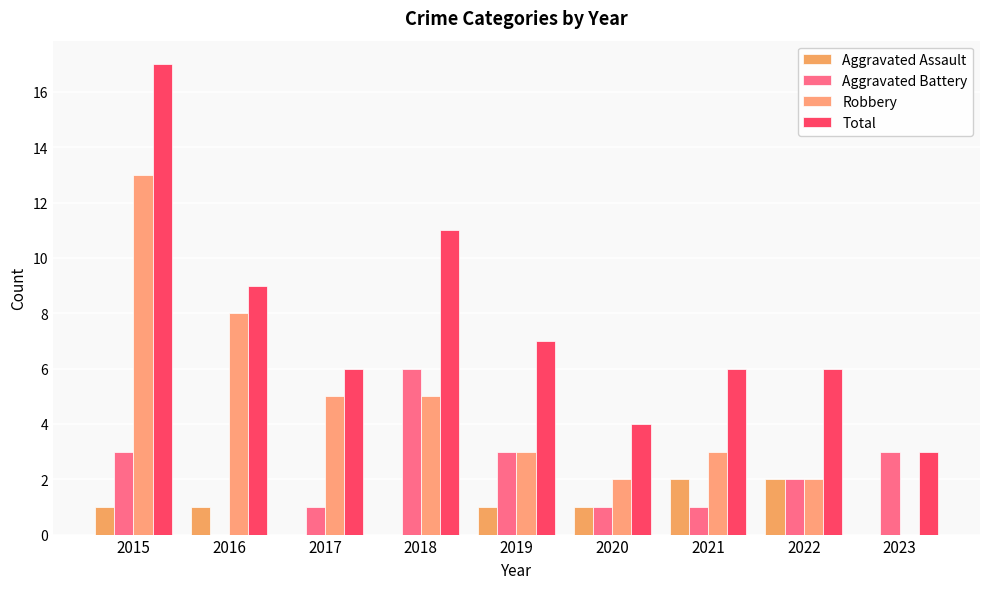

Reading right to left, what are all the values shown in this chart?

Aggravated Assault: 2023=0	2022=2	2021=2	2020=1	2019=1	2018=0	2017=0	2016=1	2015=1
Aggravated Battery: 2023=3	2022=2	2021=1	2020=1	2019=3	2018=6	2017=1	2016=0	2015=3
Robbery: 2023=0	2022=2	2021=3	2020=2	2019=3	2018=5	2017=5	2016=8	2015=13
Total: 2023=3	2022=6	2021=6	2020=4	2019=7	2018=11	2017=6	2016=9	2015=17